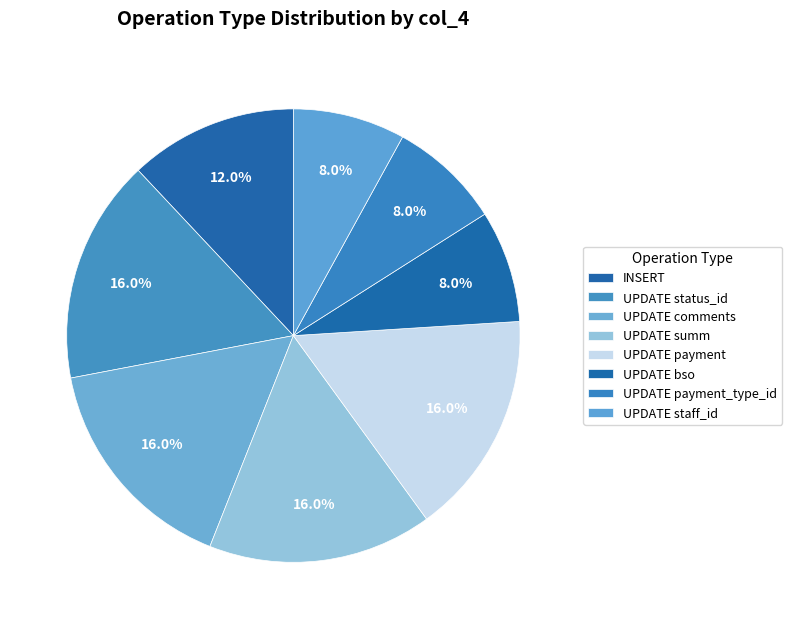

What percentage do UPDATE status_id and INSERT together represent?

28.0%